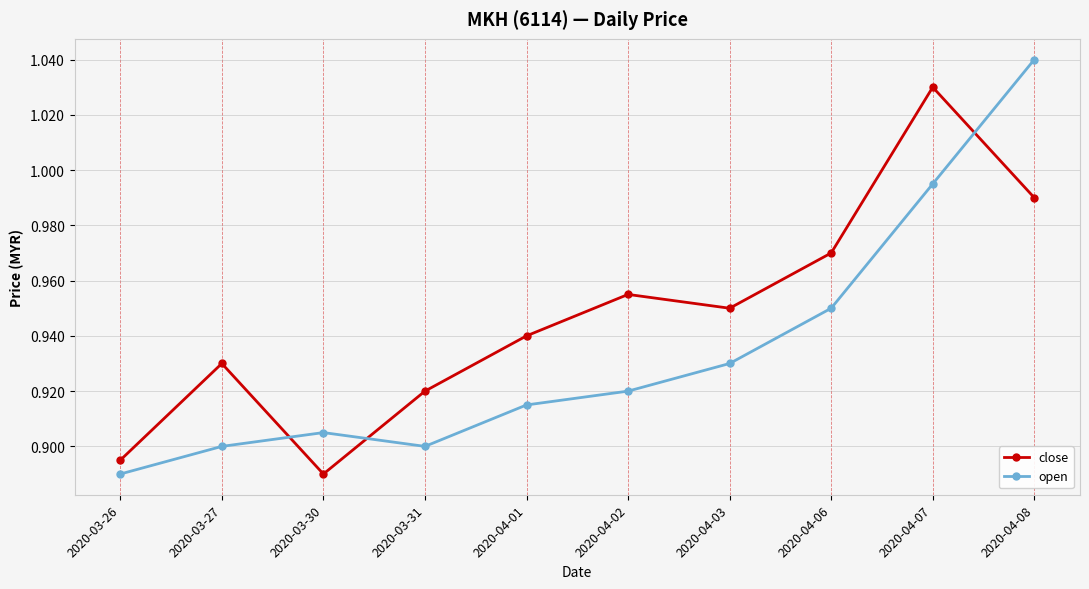

At which label is close closest to 0?

2020-03-30